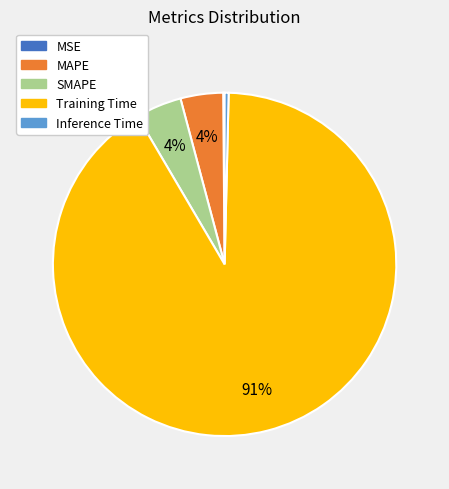

Which category has the biggest portion of the pie?

Training Time